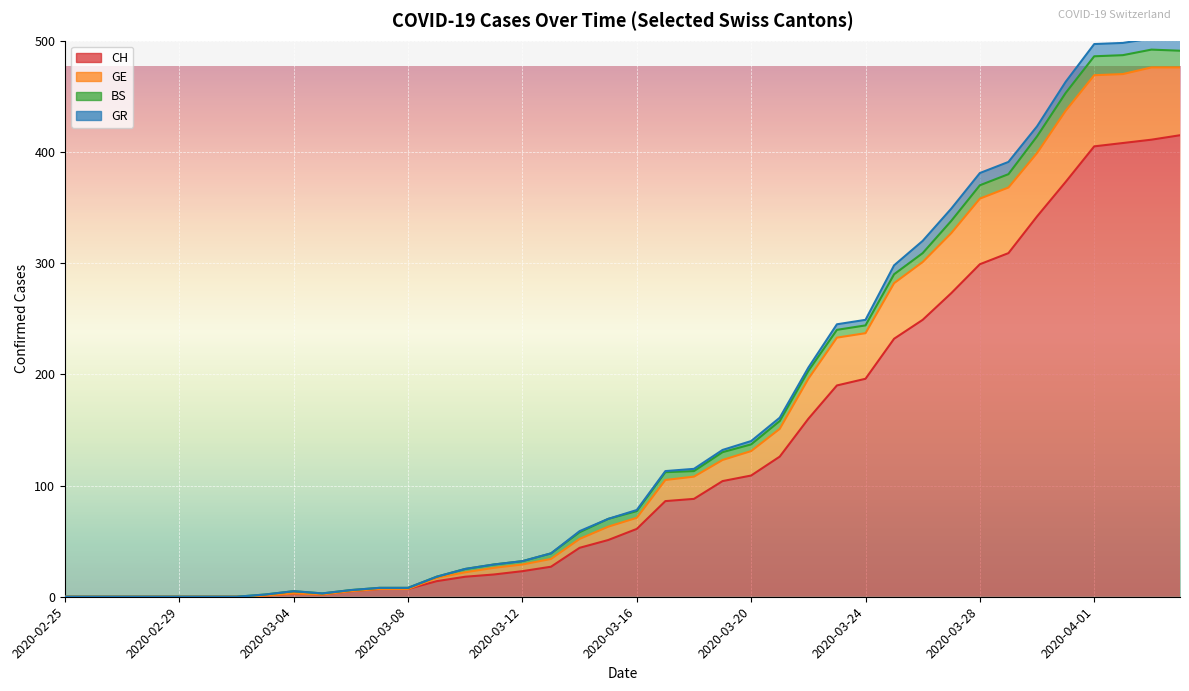

What is the sum of all CH values?

5058